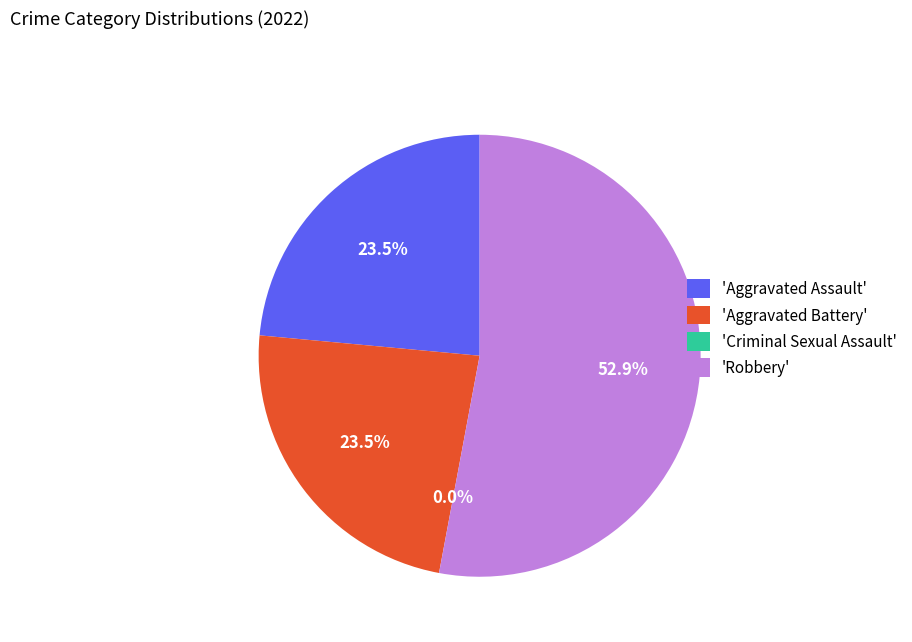

How many segments does this pie chart have?

4